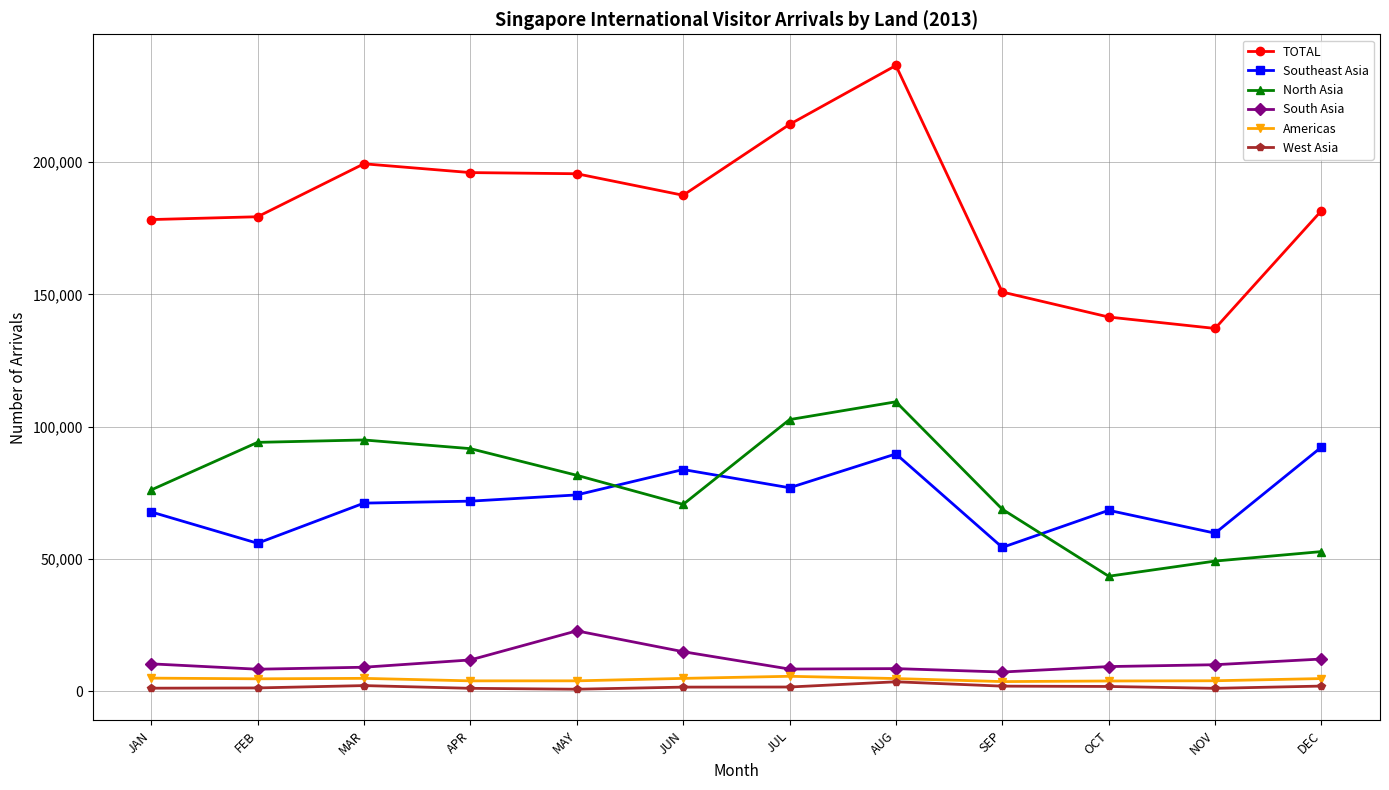

What is the value of the West Asia point at the 6th from the left?

1491